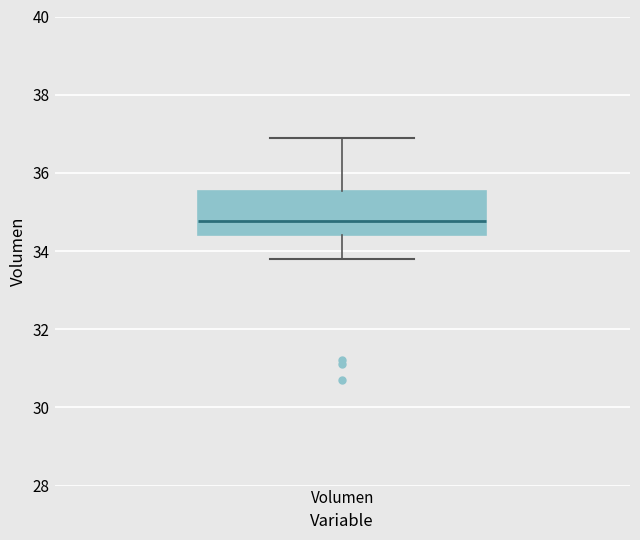

Where is the lower edge of the box for Volumen on the y-axis? The values are not printed on the chart, so give them approximately, as read against the axis.

34.4